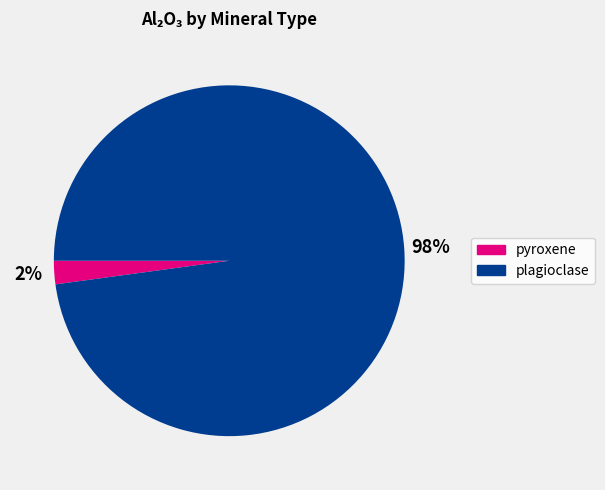

To the nearest percent, what is the average slice percentage?

50%